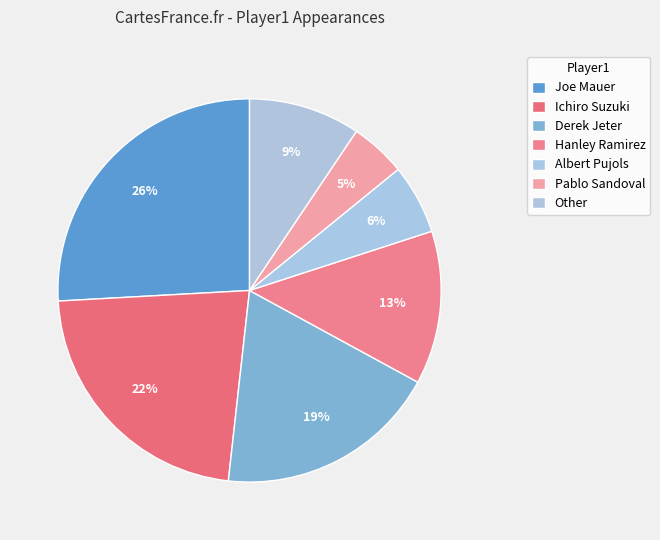

Which slice is the largest?

Joe Mauer